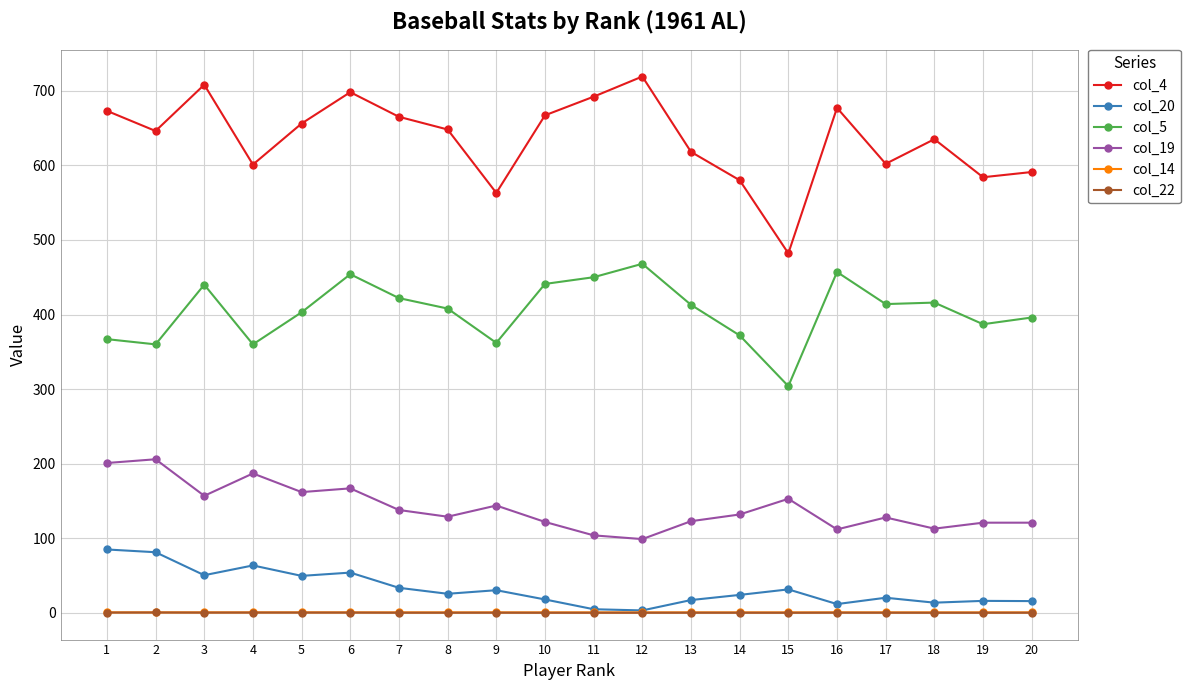

What is the spread (max minus min) of values at 17?

601.7